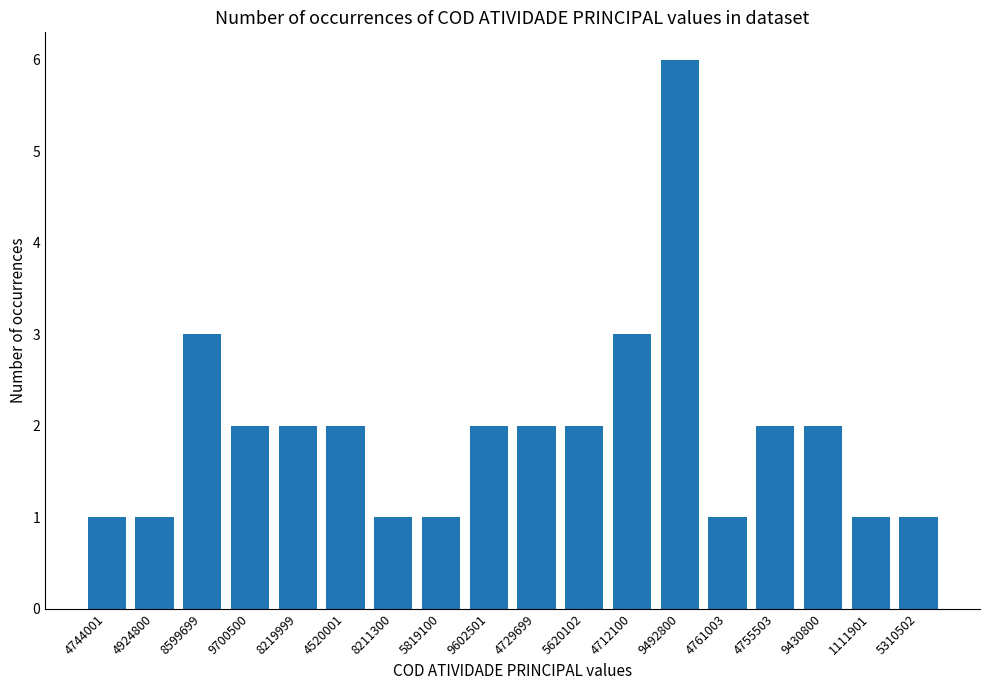

What is the ratio of the value at 8219999 to the value at 4924800?

2.0